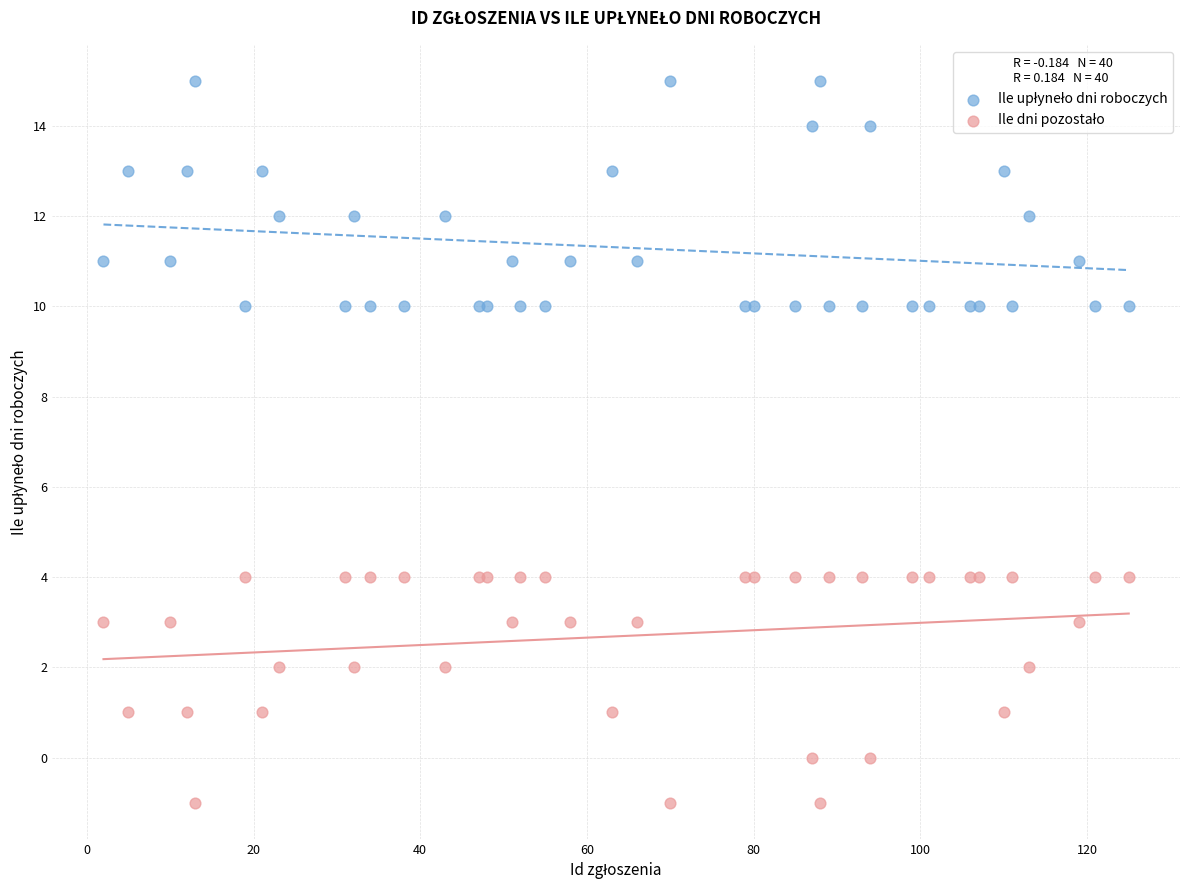

What is the X range (max minus min) for the scatter plot?

123